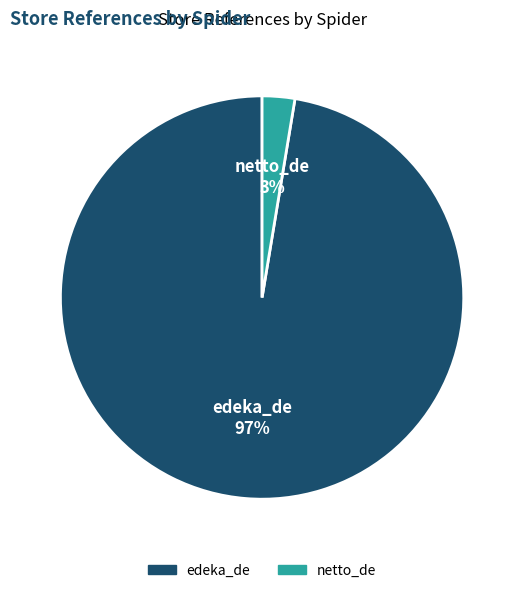

To the nearest percent, what portion does netto_de represent?

3%